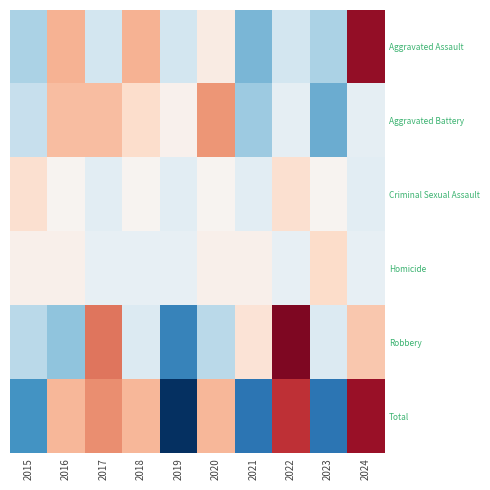

How many data points does each series have?

10